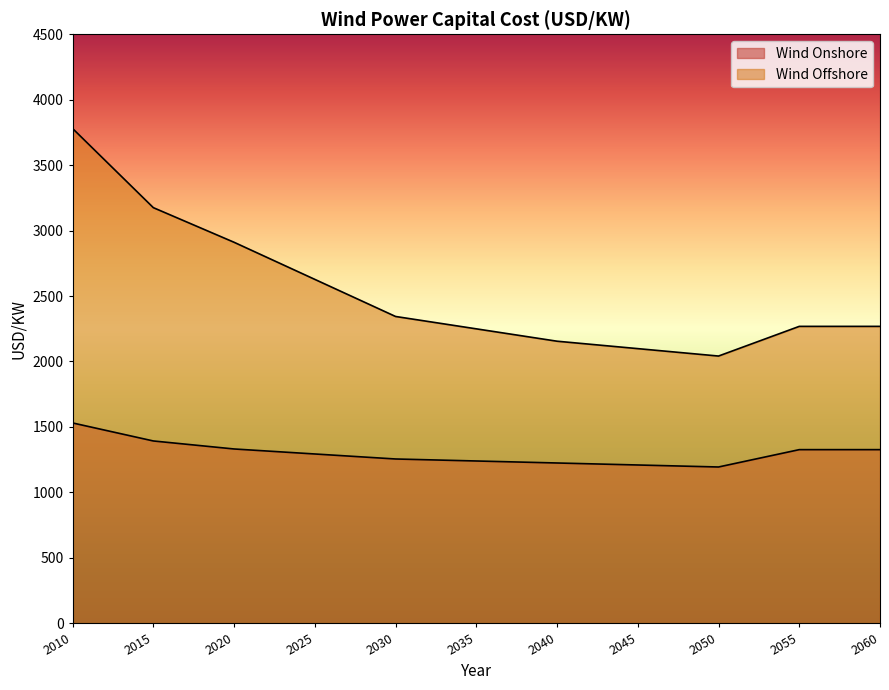

List the series in order of their peak value, highest first.

Wind Offshore, Wind Onshore